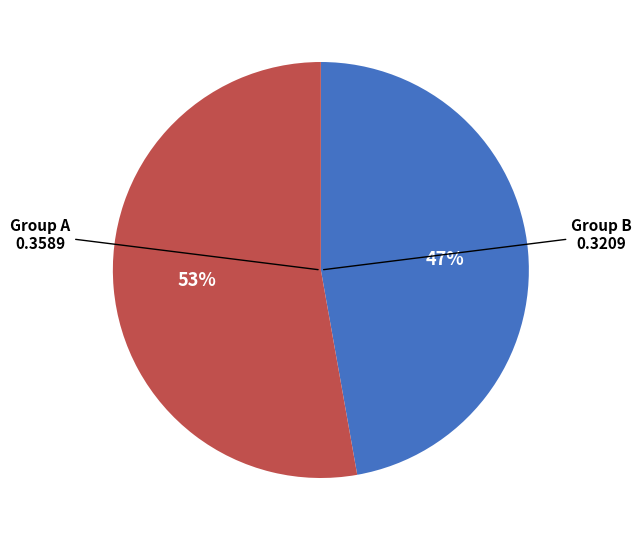

Is there a majority slice in this chart?

Yes